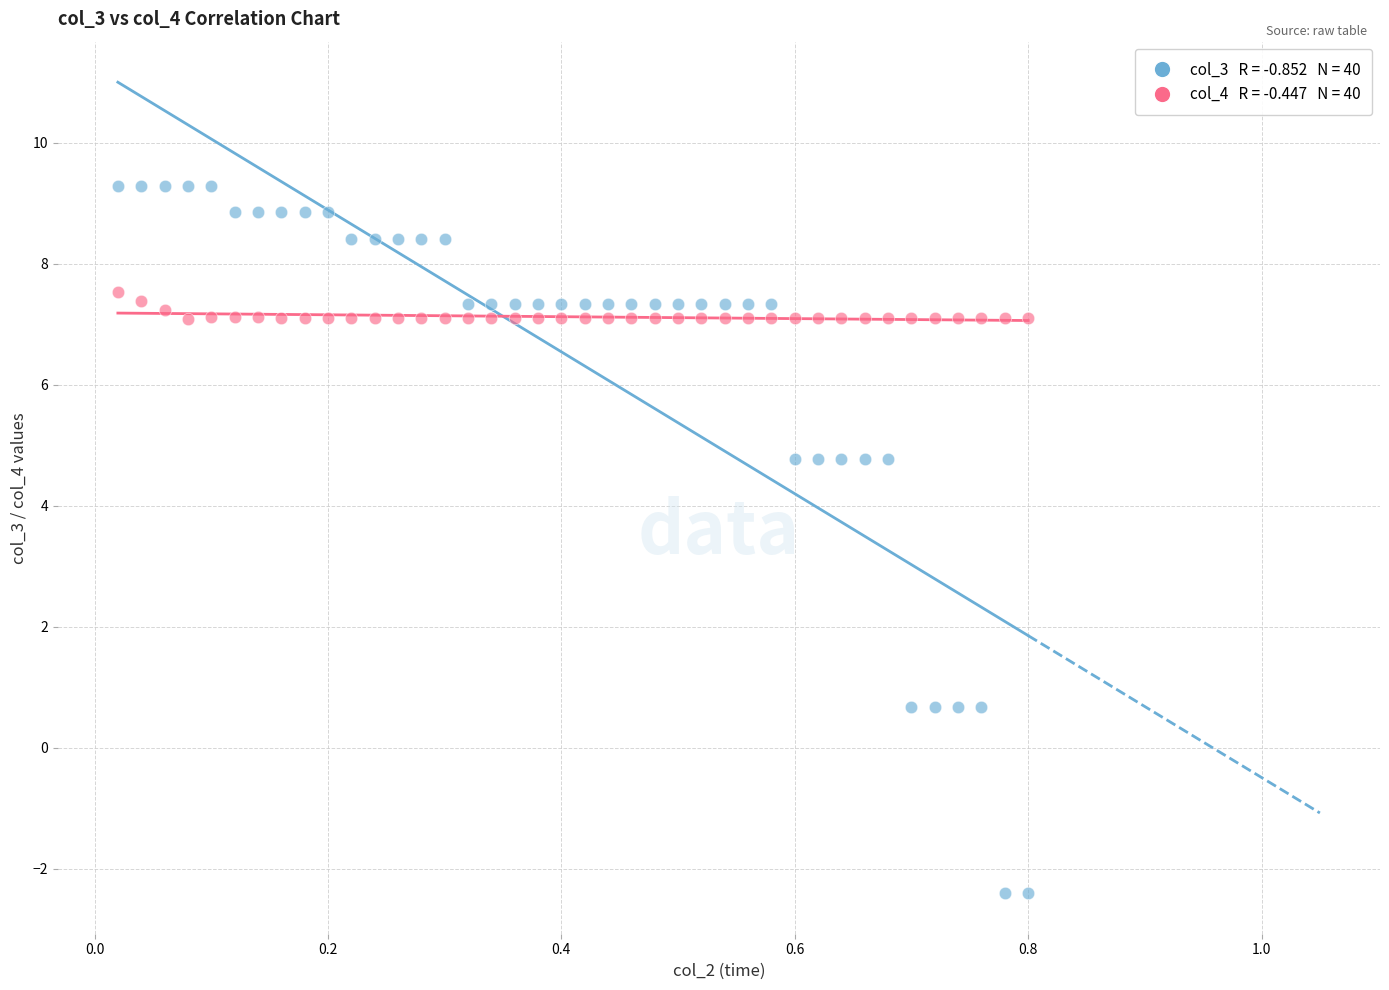

Across all data points, what is the range of Y values (max minus min)?

11.7